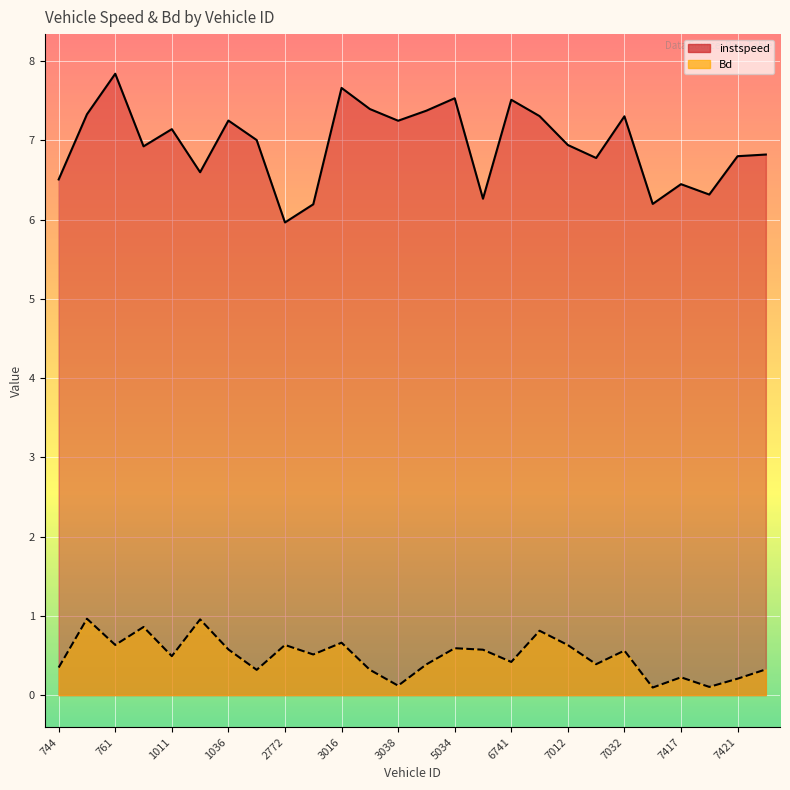

At which category is the sum across all series the highest?

761